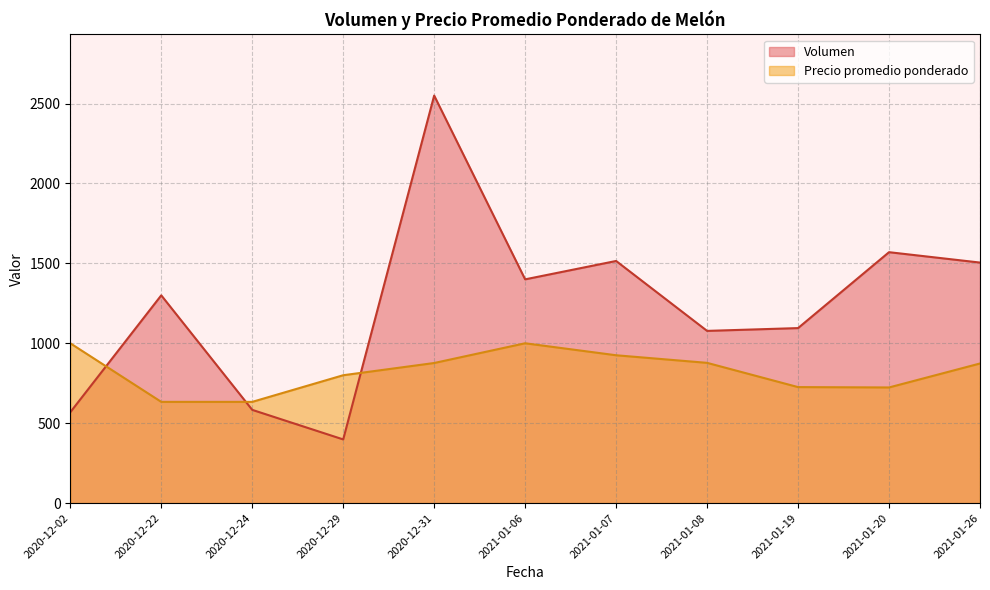

Rank the series at 2020-12-24 from lowest to highest value.

Volumen, Precio promedio ponderado